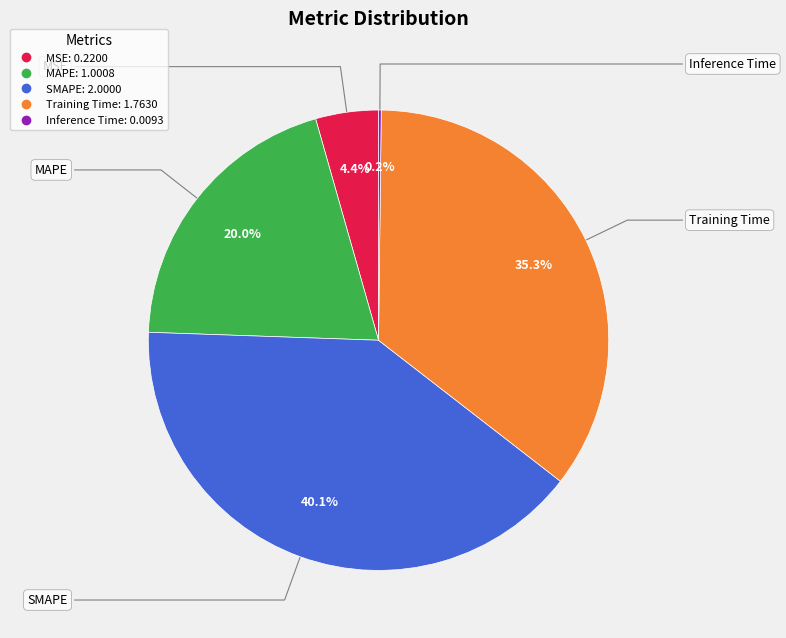

What percentage is the MAPE slice, to the nearest percent?

20%